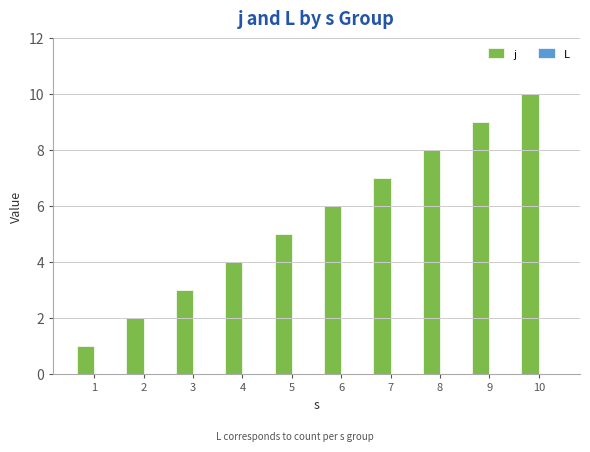

What is the greatest value displayed?

10